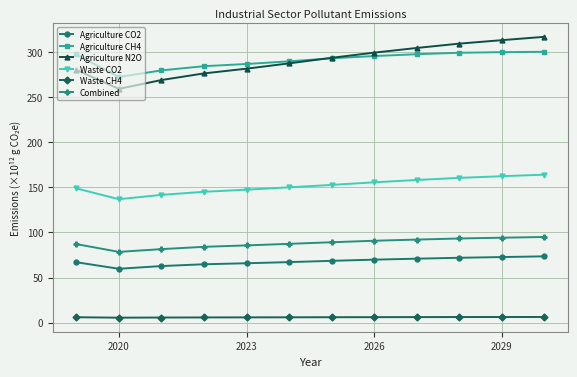

What is the value of the Combined point at the 9th from the left?

92.1